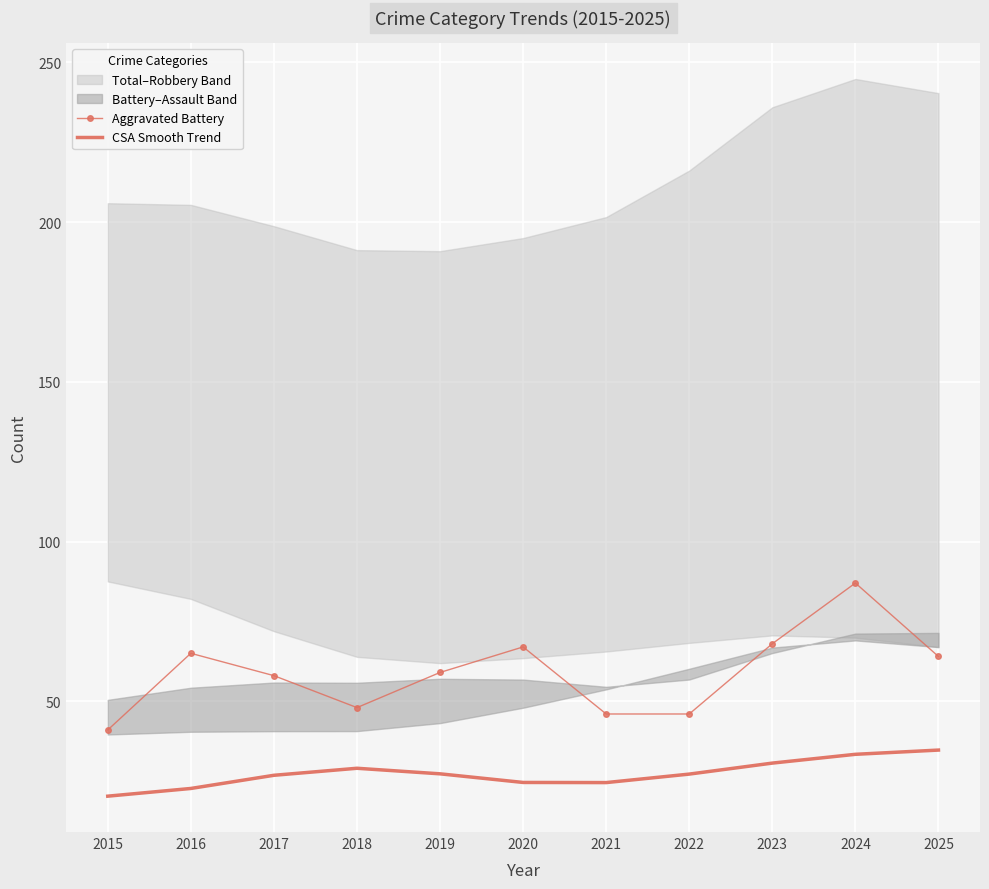

True or false: CSA Smooth Trend has more than 2 interior local peaks.

False